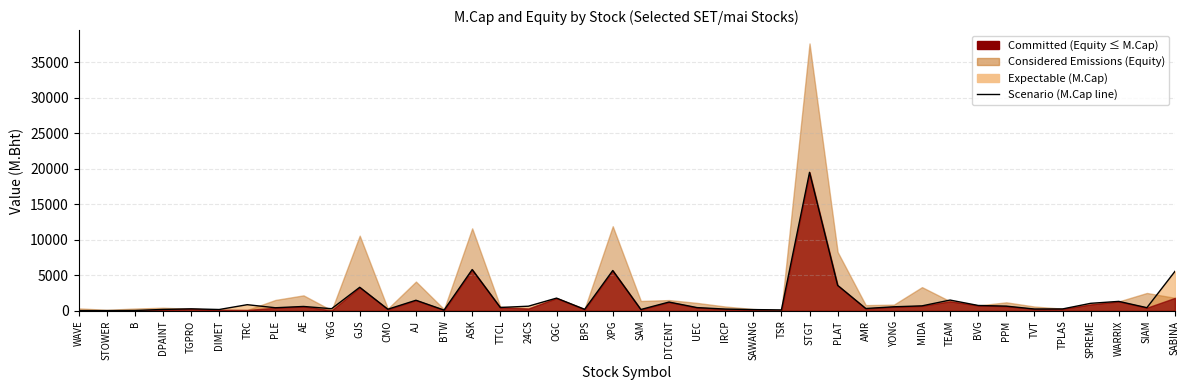

At which category does the data reach its first local peak?

TGPRO